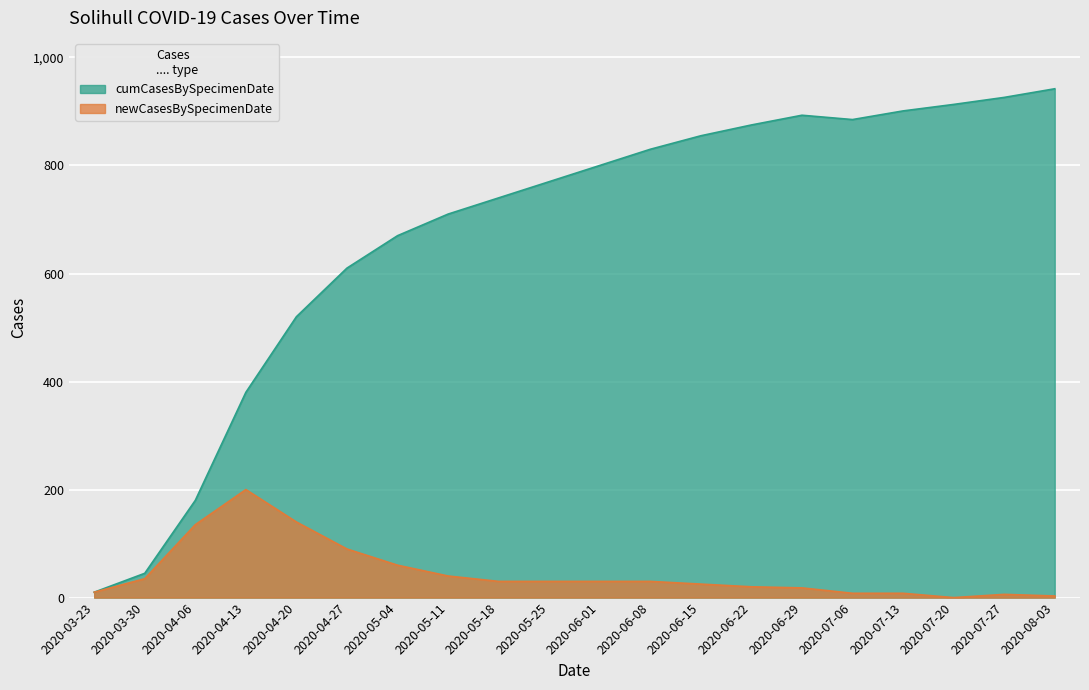

How many values in newCasesBySpecimenDate are above zero?

19